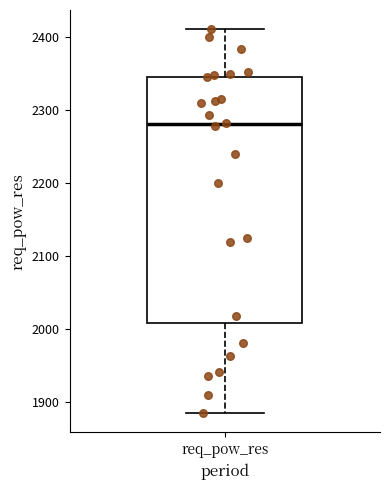

Where is the upper edge of the box for req_pow_res on the y-axis? The values are not printed on the chart, so give them approximately, as read against the axis.

2340